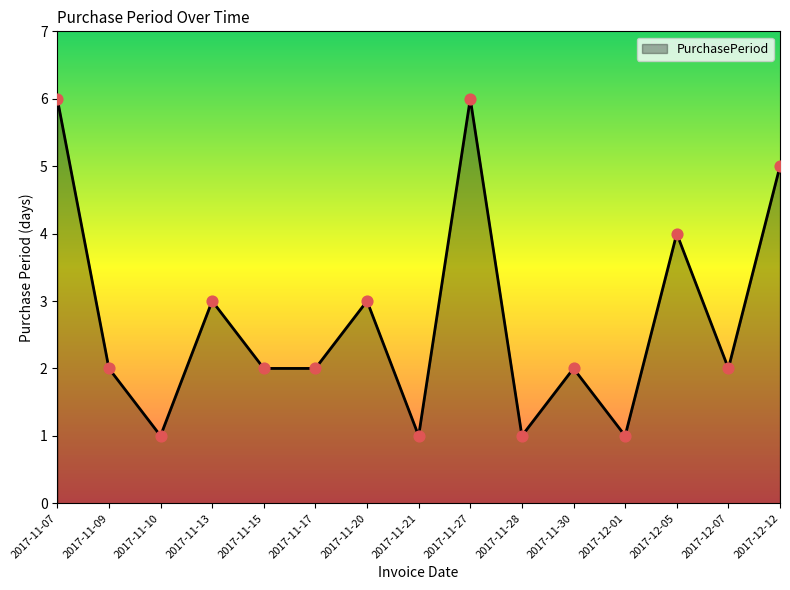

Which has a higher value, 2017-11-17 or 2017-11-20?

2017-11-20